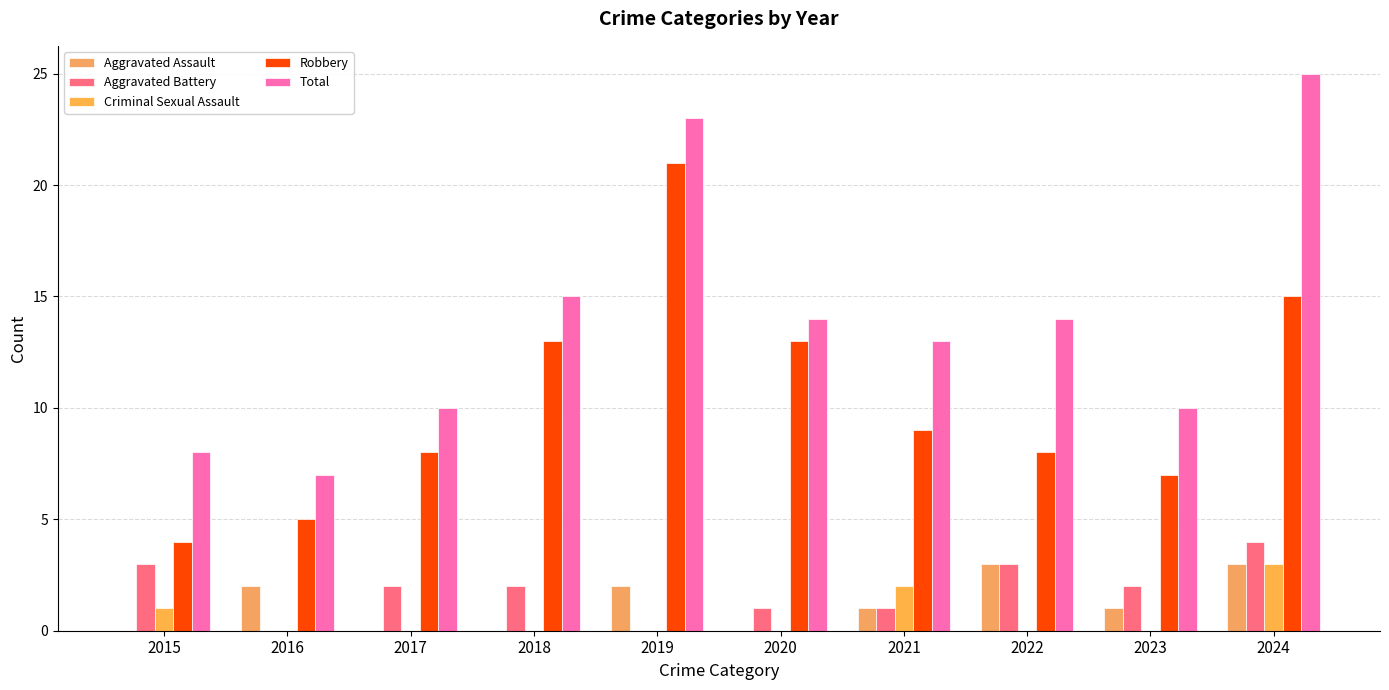

What is the value of the Robbery bar at the 9th from the left?

7